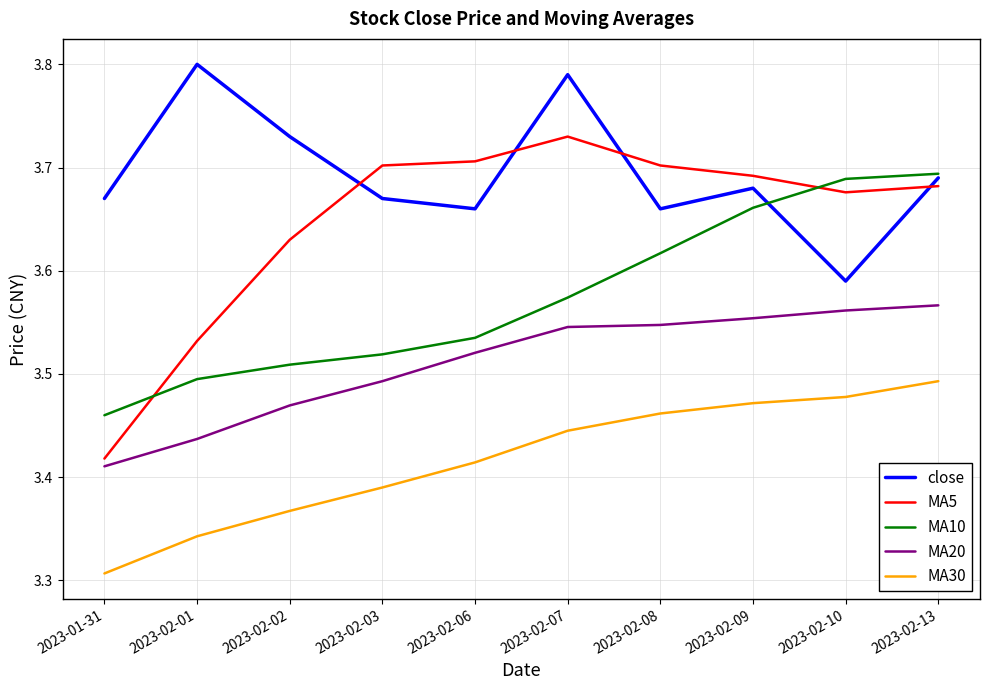

At how many categories does at least one series exceed 3?

10